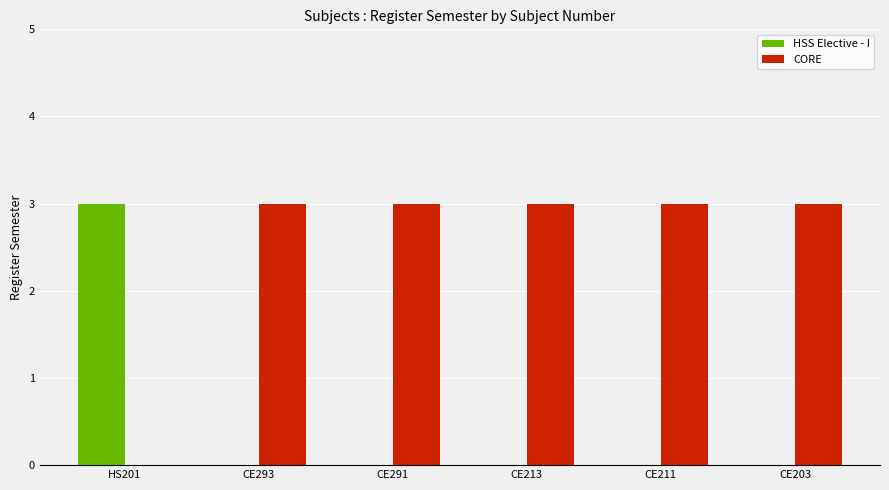

Are the bars horizontal?

No